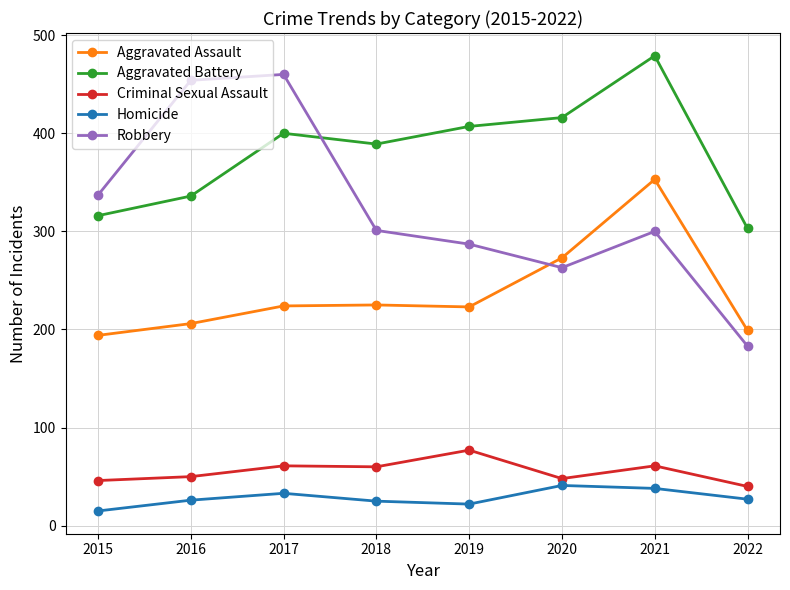

What is the maximum value shown in the chart?

479